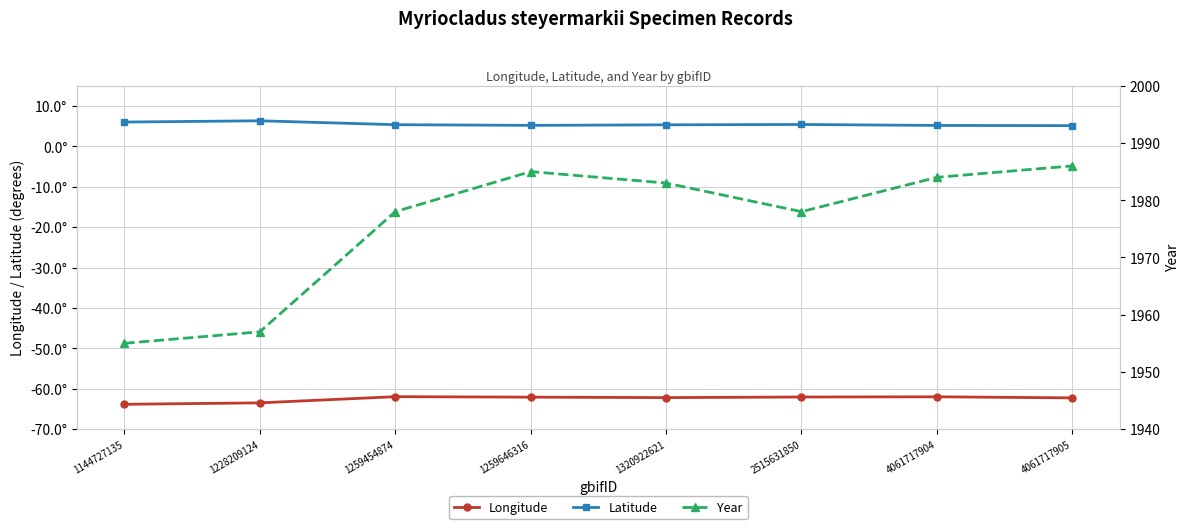

True or false: Latitude has more than 2 points higher than both neighbors.

False